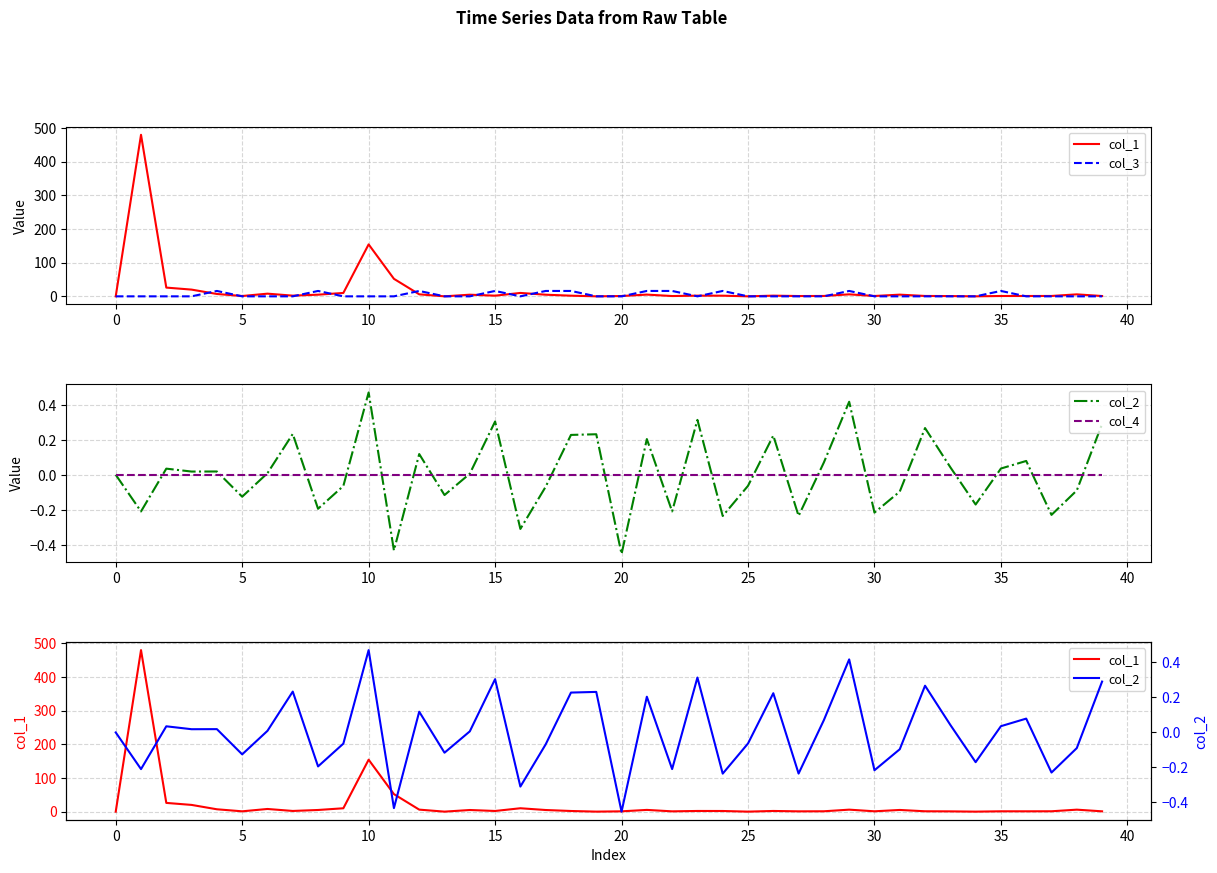

At which label does col_2 reach its minimum?

20